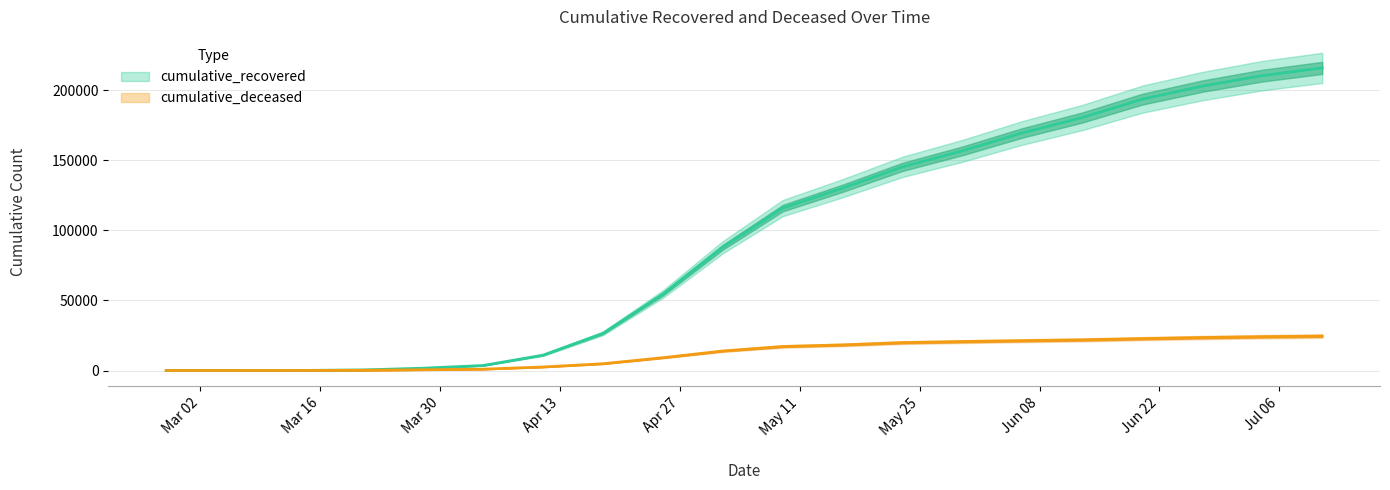

At which label does cumulative_deceased reach its peak?

2020-07-11